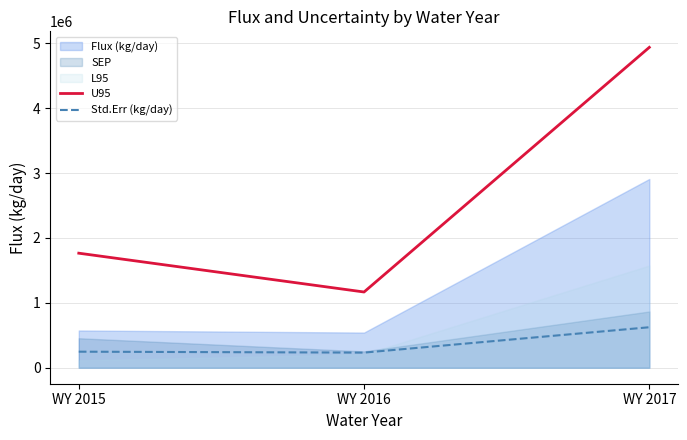

Which series has the largest range (max minus min)?

U95